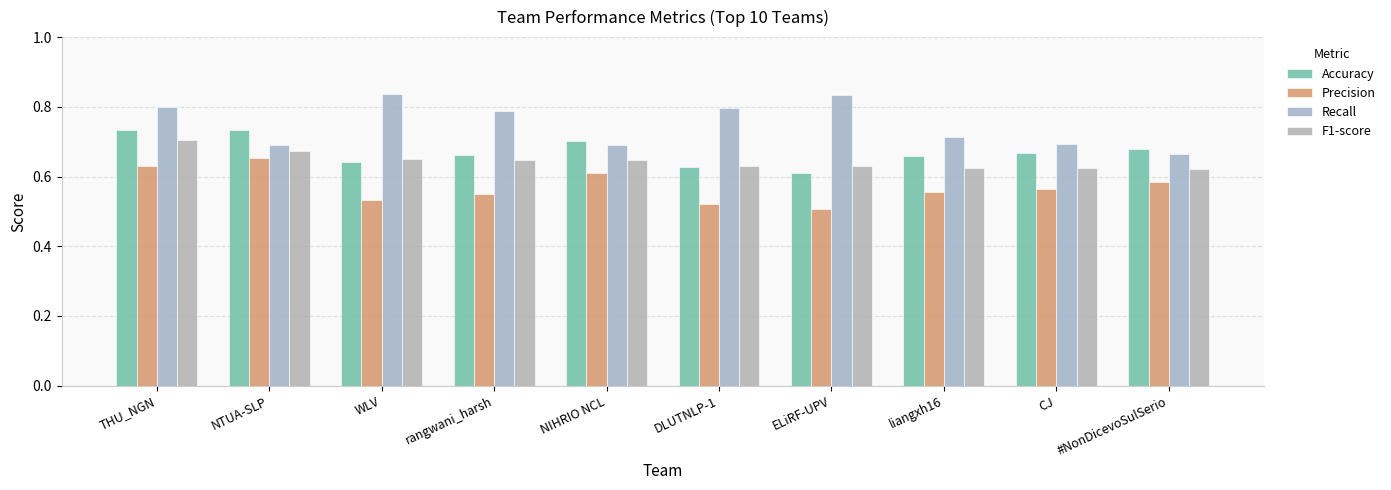

What is the label of the 8th bar from the left?

liangxh16